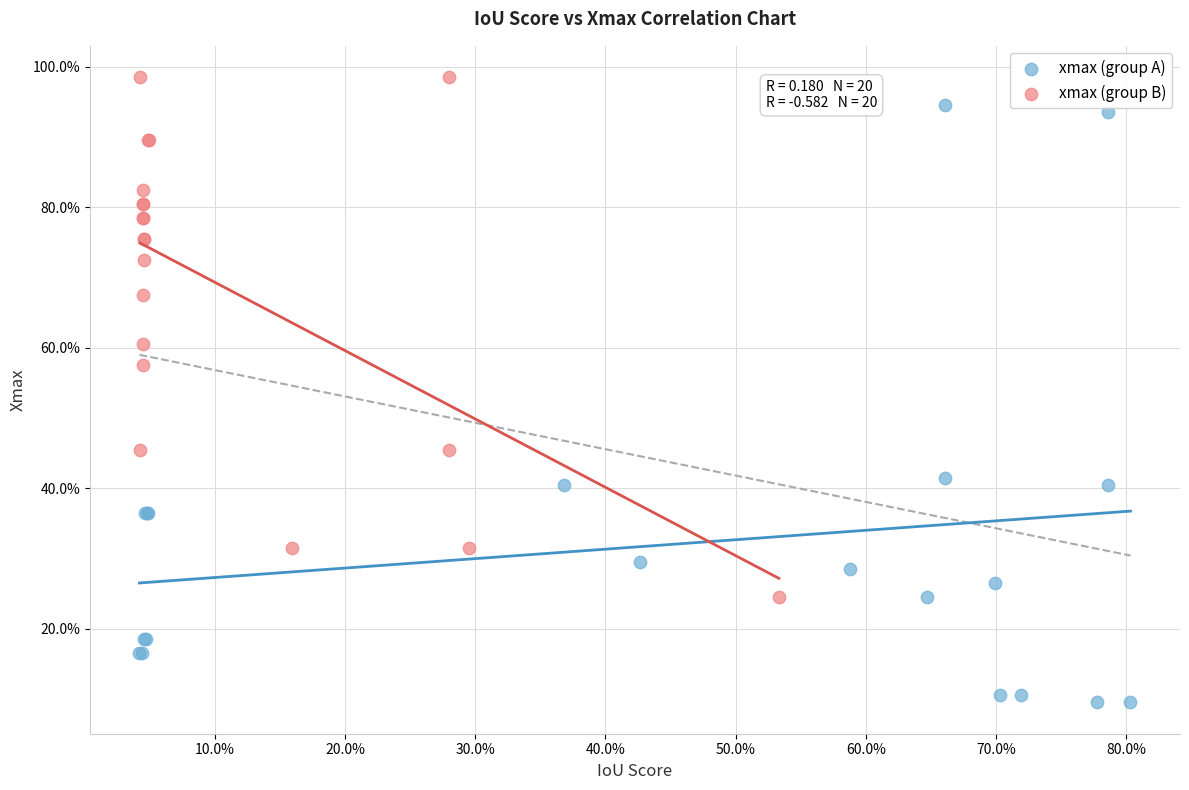

Which series has the largest Y range (max minus min)?

xmax (group A)